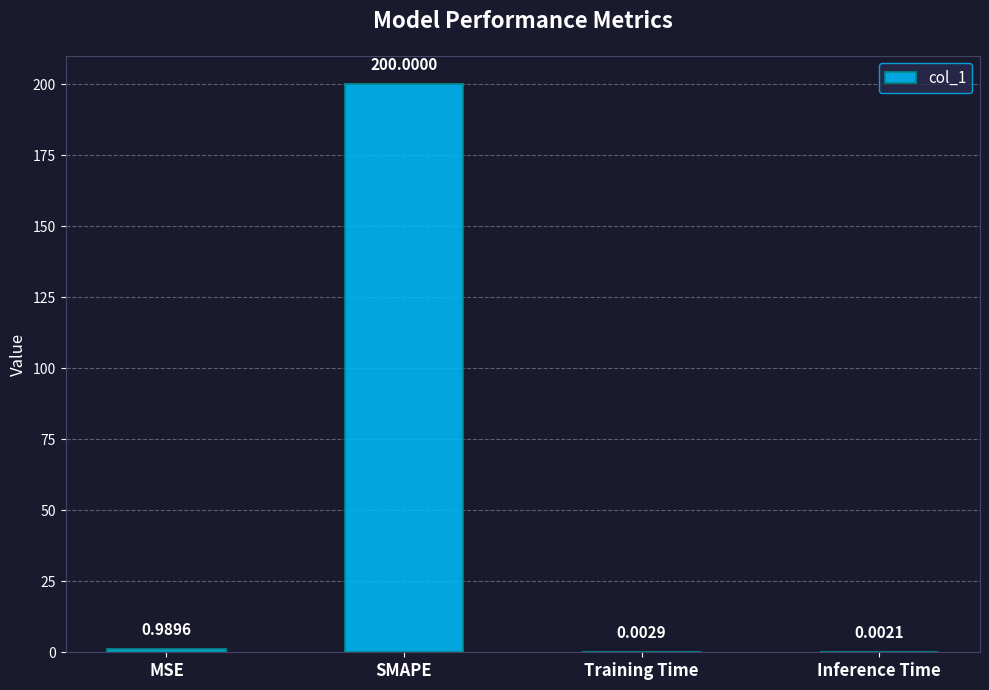

Where is the data nearest to the value 100?

MSE